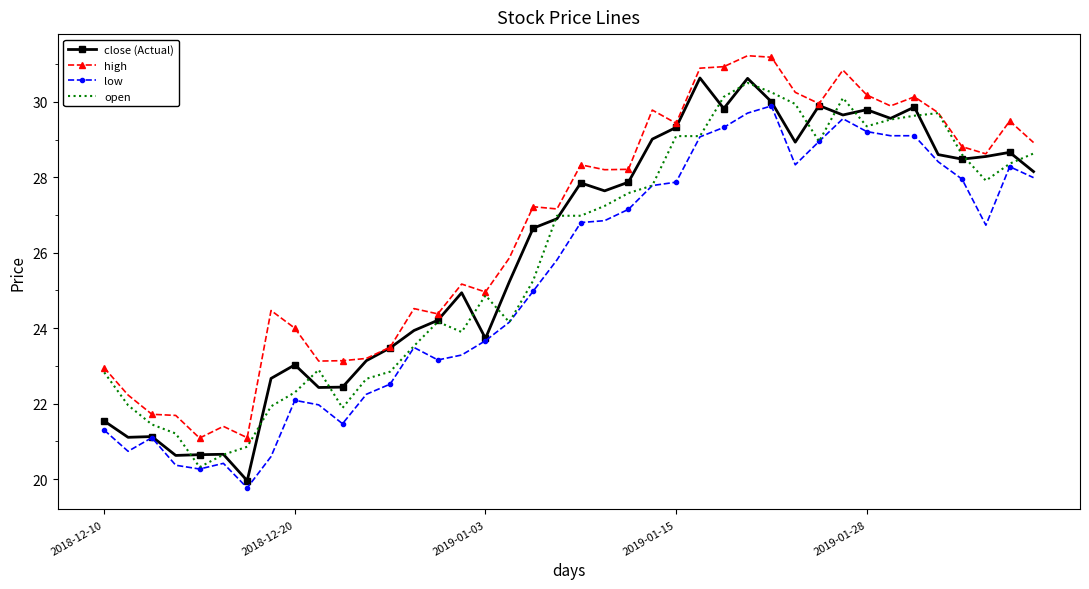

What is the minimum value shown in the chart?

19.8